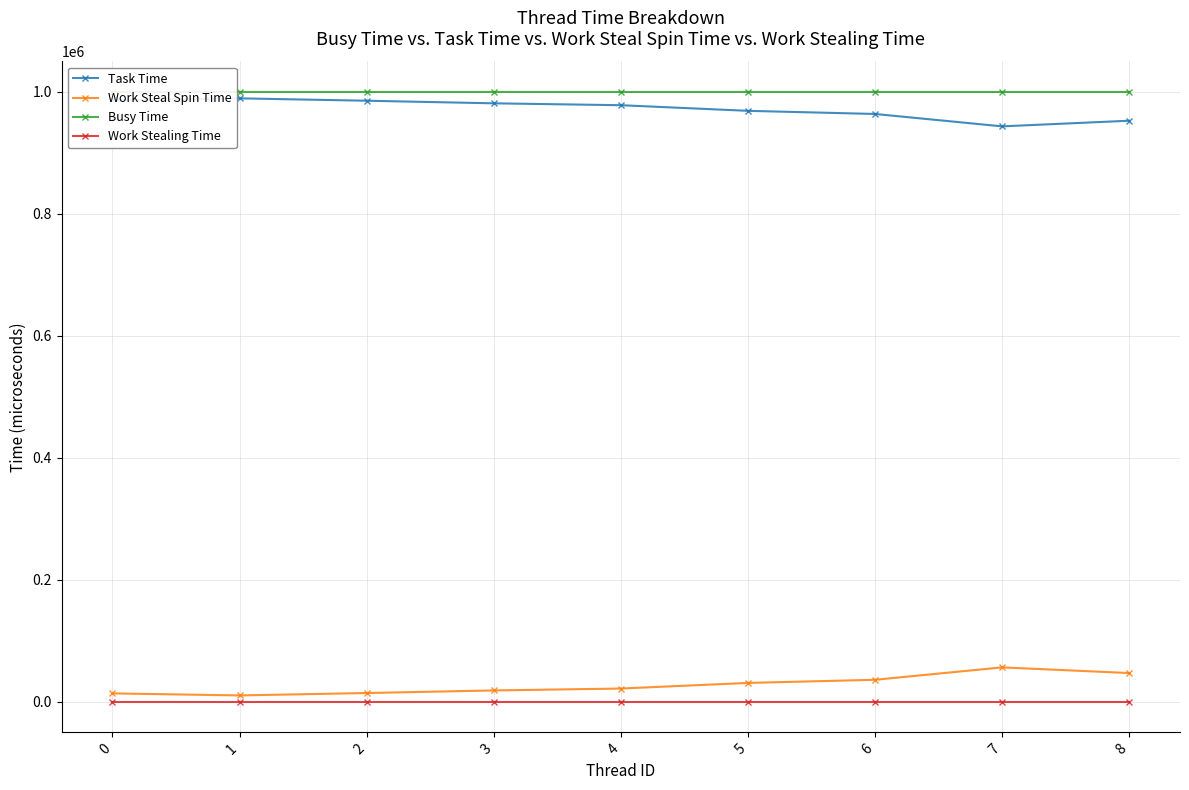

Reading left to right, what are all the values shown in this chart?

Task Time: 985992	989266	985366	981116	978017	968806	963655	943354	952582
Work Steal Spin Time: 13858	10531	14462	18704	21808	31024	36162	56478	47215
Busy Time: 999732	999732	999732	999732	999732	999732	999732	999732	999734
Work Stealing Time: 0	0	0	0	0	0	0	0	0